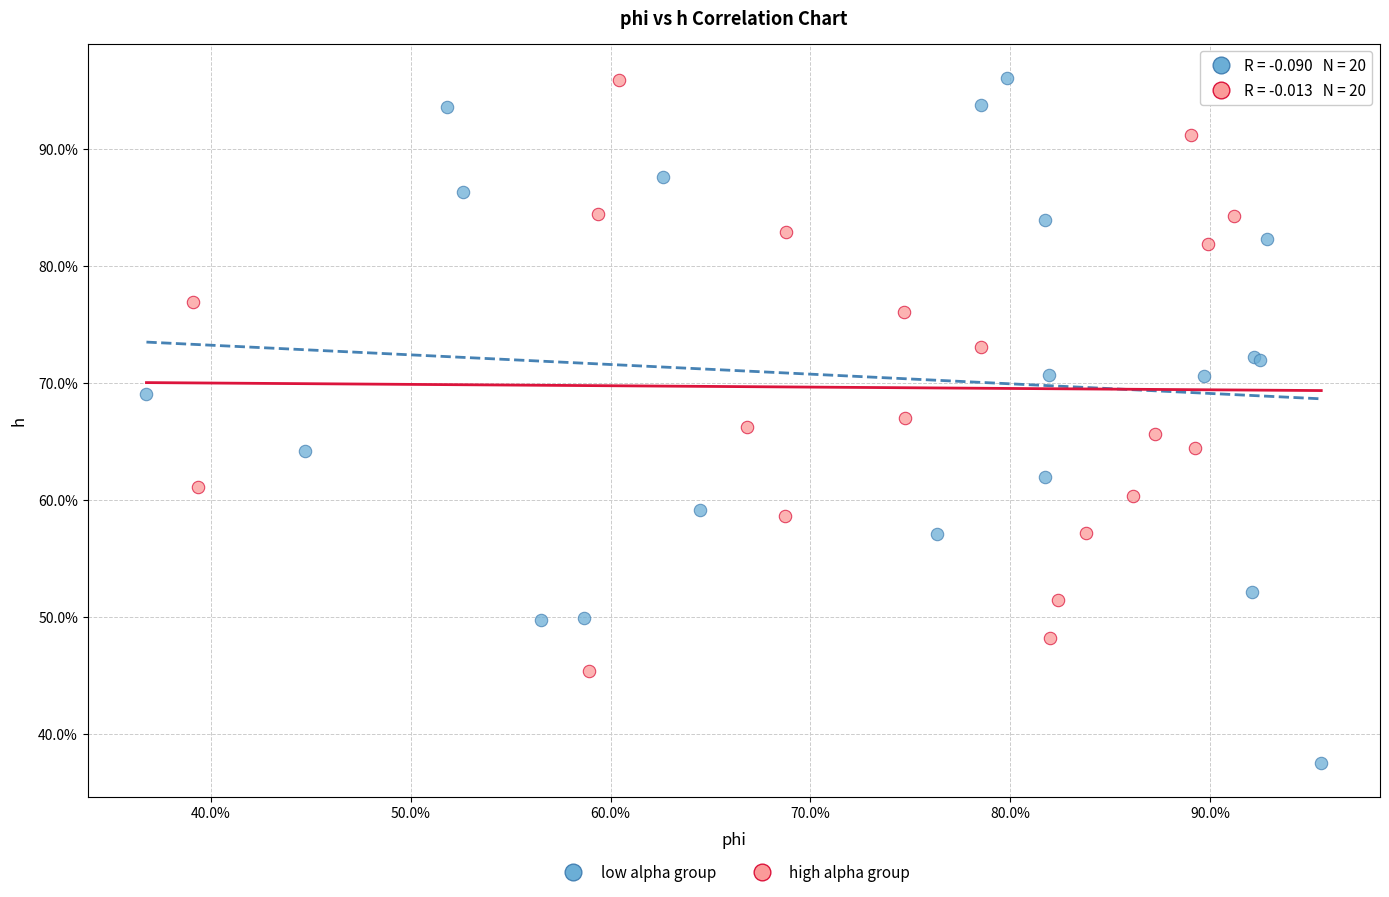

What are all the series names shown in the legend?

low alpha group, high alpha group